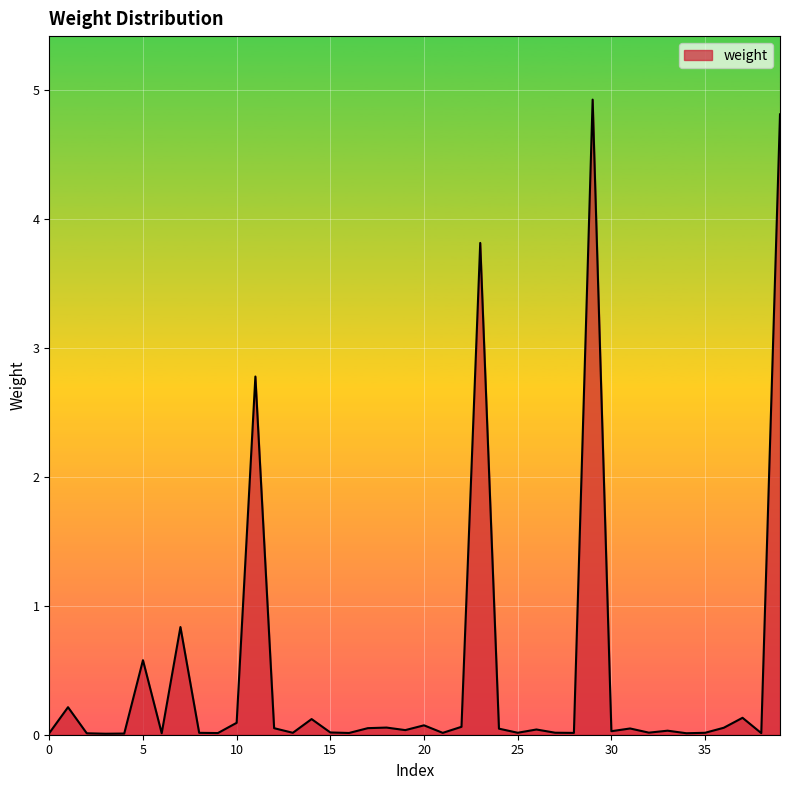

How many lines are shown in the chart?

1